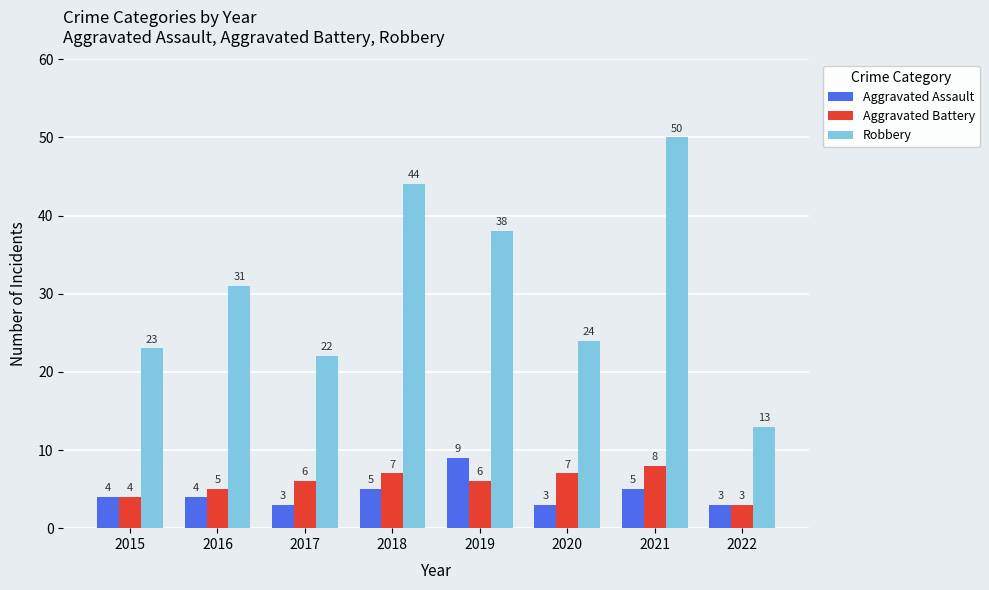

How many groups of bars are there?

8